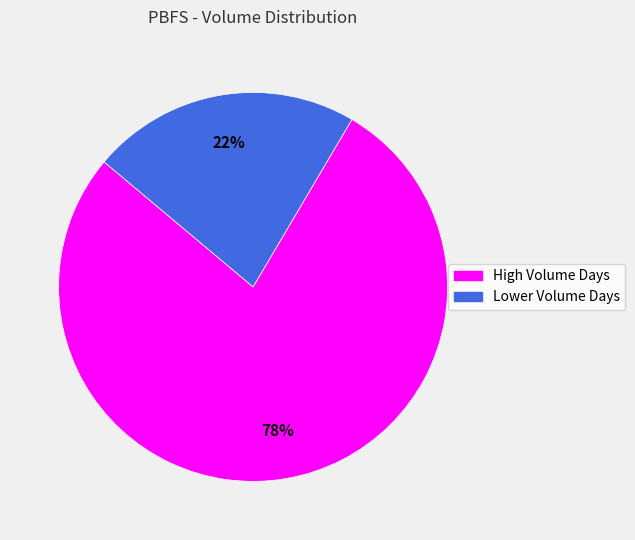

Is there a majority slice in this chart?

Yes